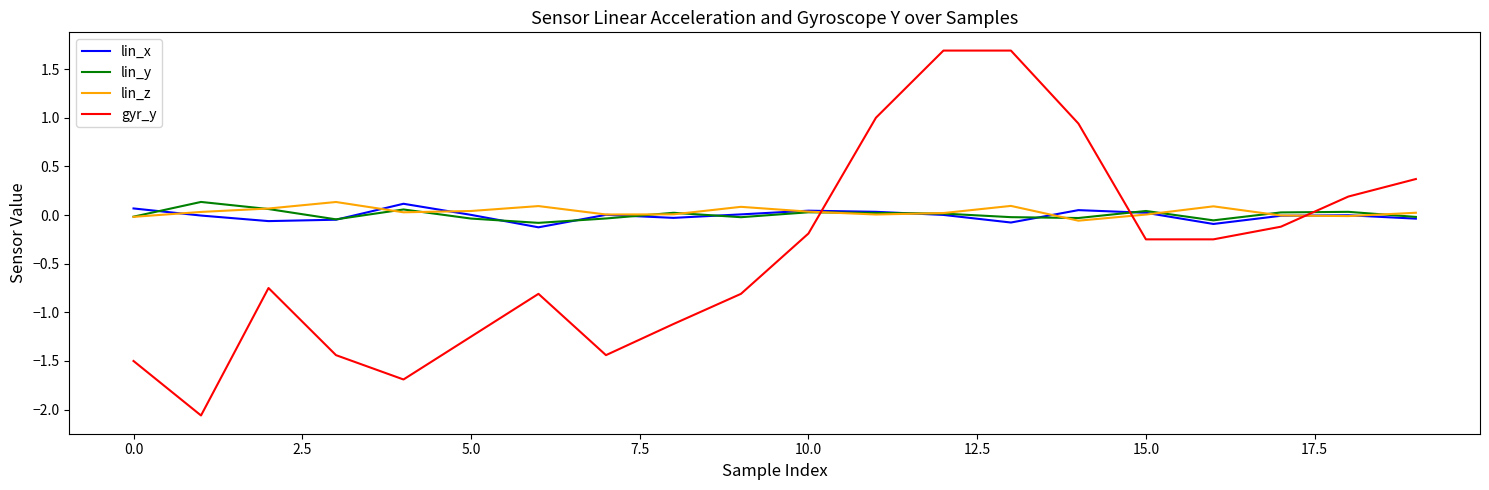

True or false: lin_x has more than 1 interior local peaks.

True